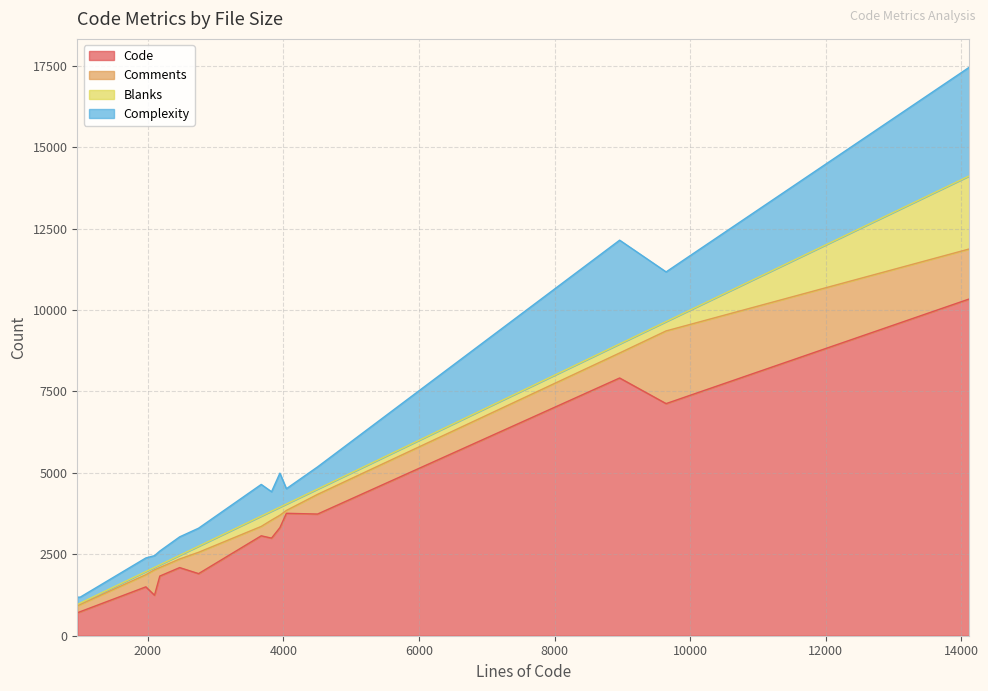

Reading right to left, extract all data points from this chart.

Code: gif.c=1500	layer.c=1243	mogrify.c=7911	pcl.c=738	png.c=10336	pnm.c=2091	property.c=3735	ps.c=1831	psd.c=3067	quantum-export.c=3758	statistic.c=2996	threshold.c=1906	tiff.c=3317	widget.c=7125	xwd.c=703
Comments: gif.c=373	layer.c=780	mogrify.c=768	pcl.c=221	png.c=1535	pnm.c=265	property.c=604	ps.c=262	psd.c=288	quantum-export.c=87	statistic.c=553	threshold.c=655	tiff.c=381	widget.c=2231	xwd.c=218
Blanks: gif.c=97	layer.c=75	mogrify.c=279	pcl.c=43	png.c=2242	pnm.c=113	property.c=164	ps.c=83	psd.c=317	quantum-export.c=198	statistic.c=275	threshold.c=187	tiff.c=249	widget.c=287	xwd.c=38
Complexity: gif.c=417	layer.c=360	mogrify.c=3184	pcl.c=182	png.c=3335	pnm.c=566	property.c=680	ps.c=423	psd.c=972	quantum-export.c=470	statistic.c=596	threshold.c=553	tiff.c=1042	widget.c=1525	xwd.c=225